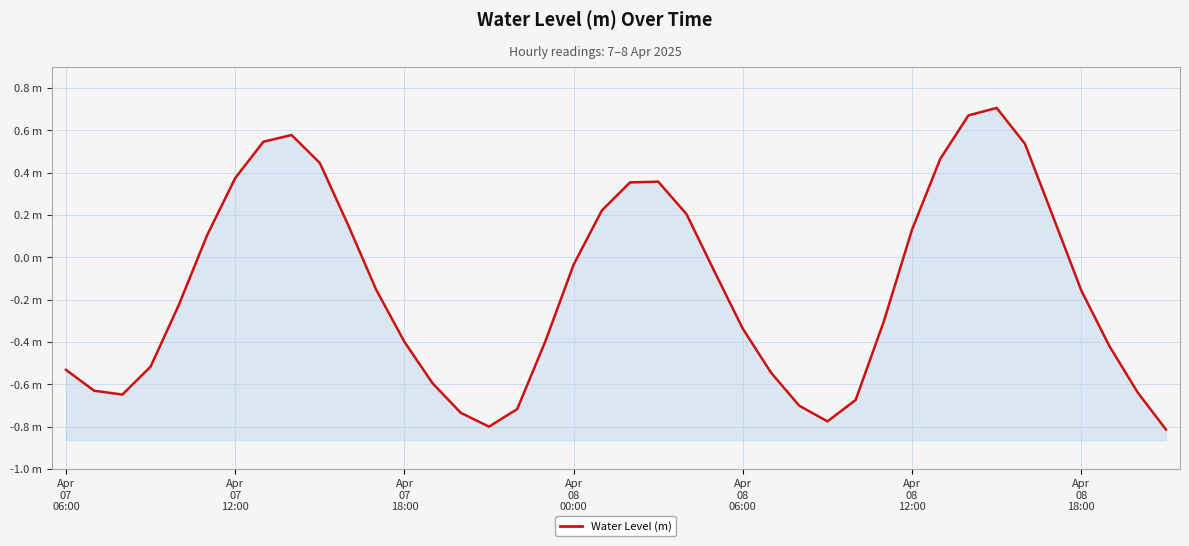

True or false: the data has more than 0 interior local peaks.

True